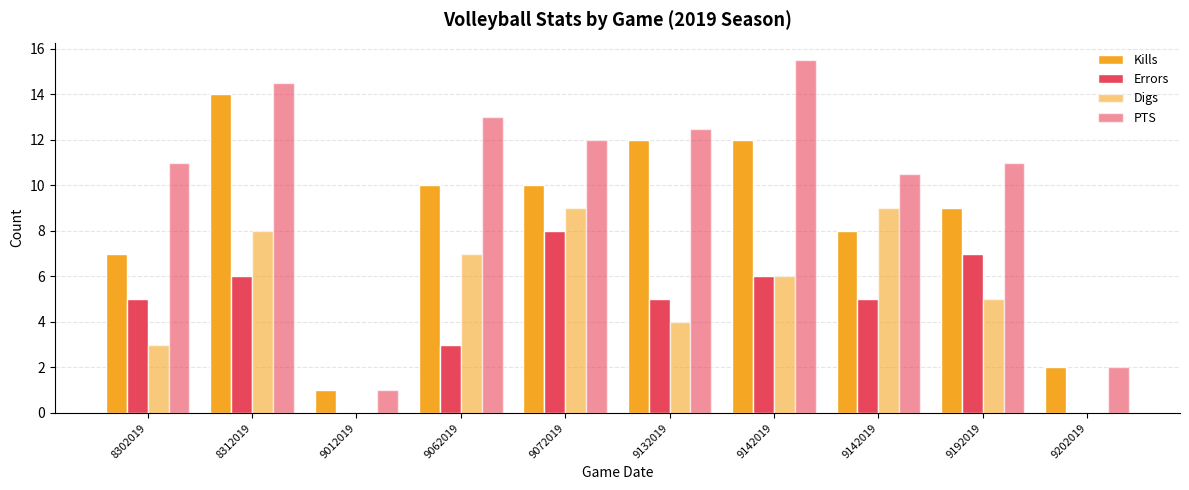

At which category is the sum across all series the highest?

8312019